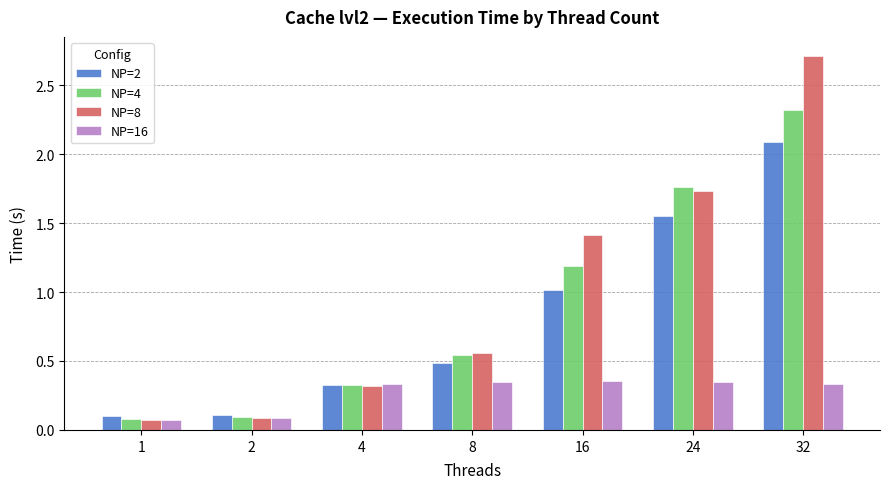

Does the chart contain any negative values?

No